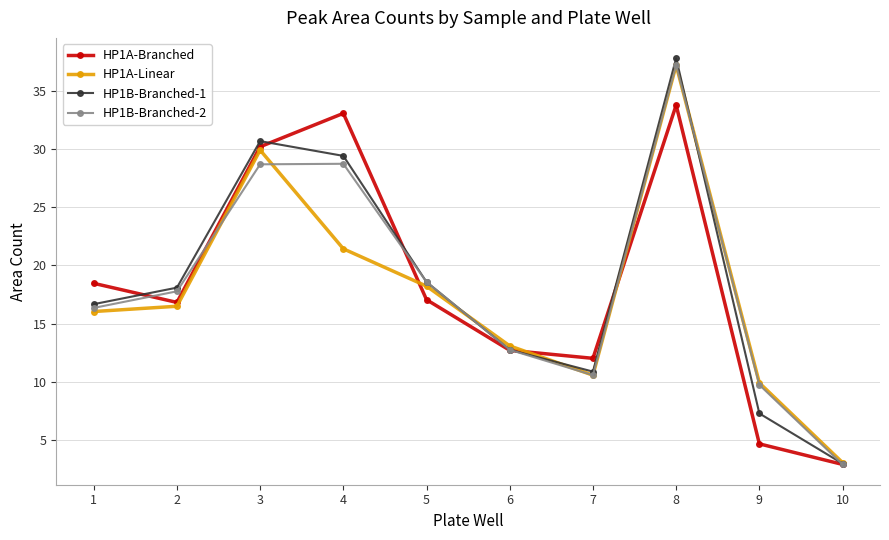

How many lines are shown in the chart?

4